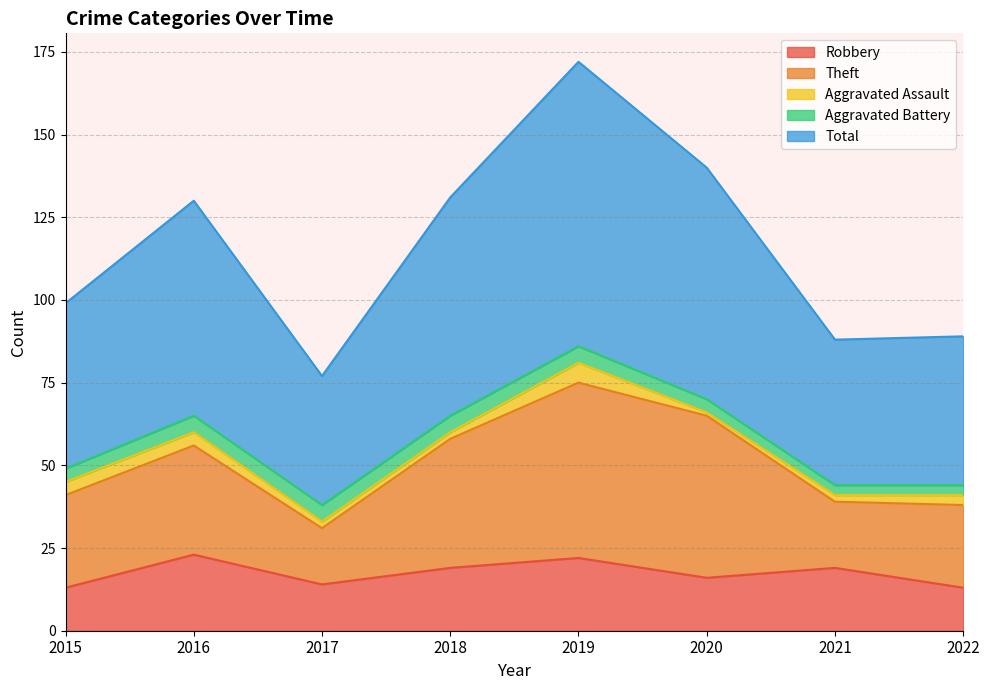

Is the value of Aggravated Assault at 2017 greater than the value of Aggravated Battery at 2019?

No